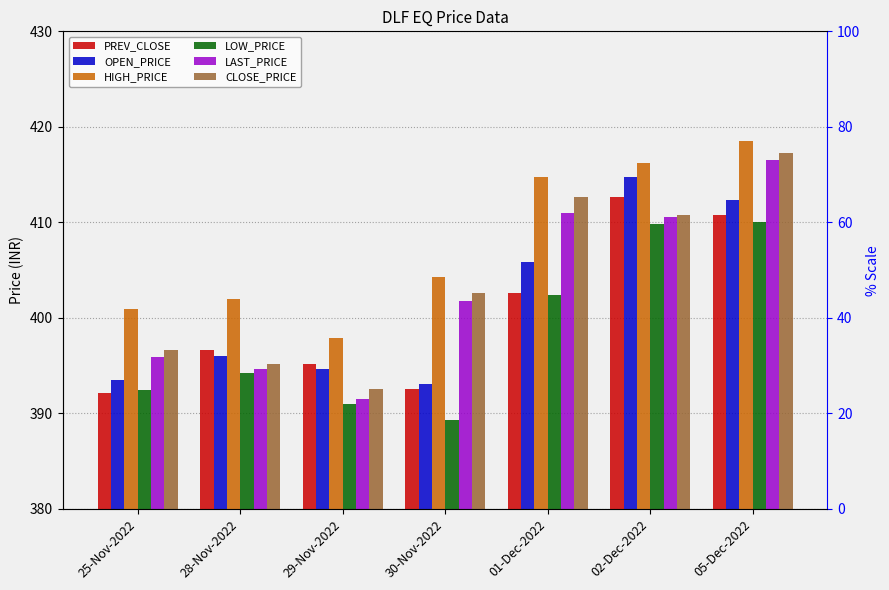

Rank the series by their maximum value, from highest to lowest.

HIGH_PRICE, CLOSE_PRICE, LAST_PRICE, OPEN_PRICE, PREV_CLOSE, LOW_PRICE